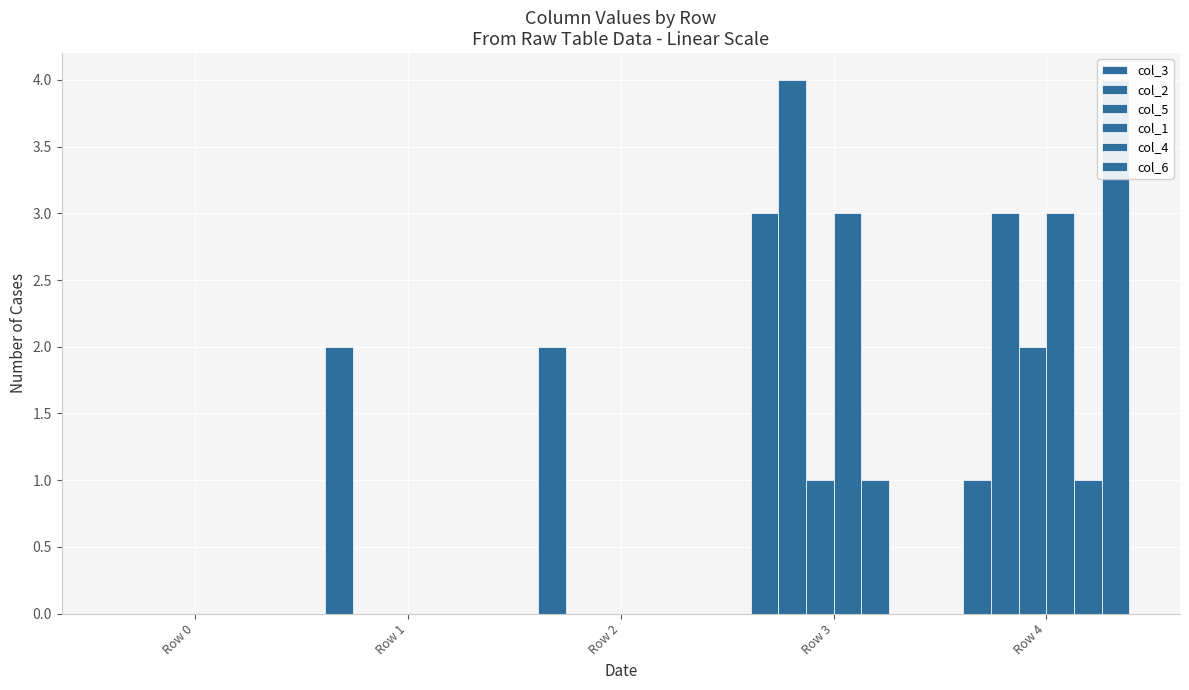

What is the difference between the second highest and second lowest values in the col_3 series?

1